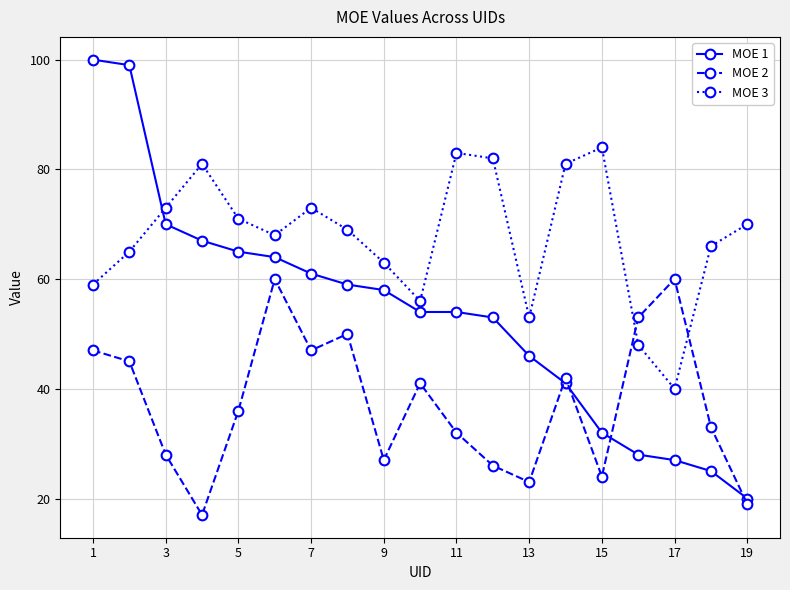

After their last crossing, which series has the higher values: MOE 1 or MOE 3?

MOE 3